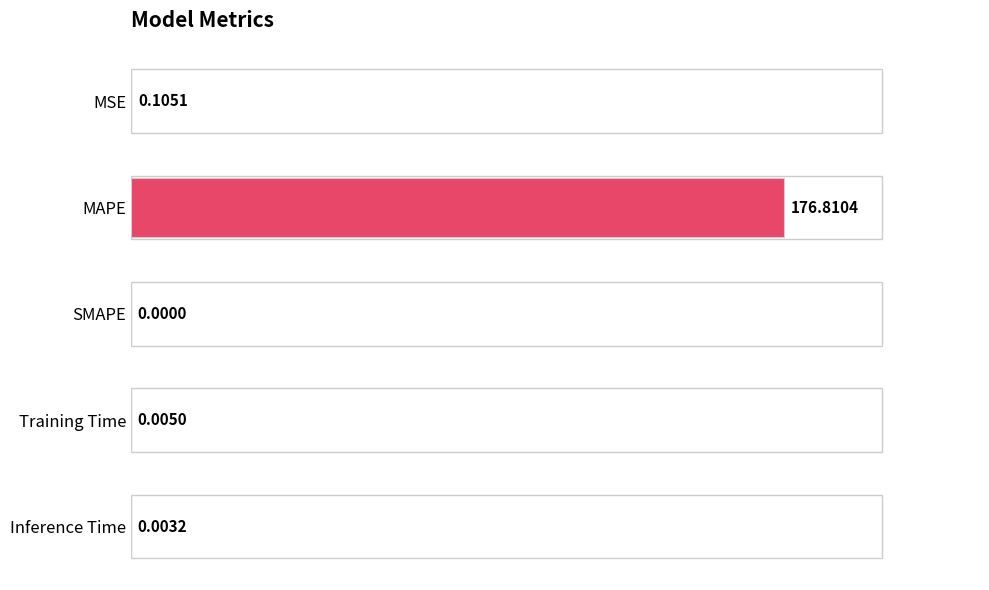

What is the sum of the values at MAPE and SMAPE?

176.8